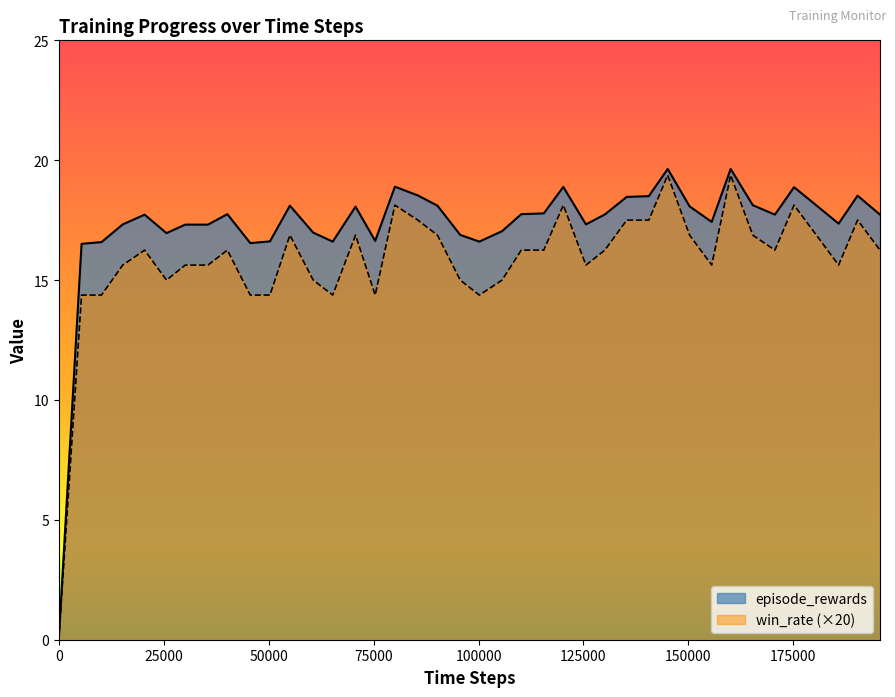

How many values in the win_rate series are below 16?

18